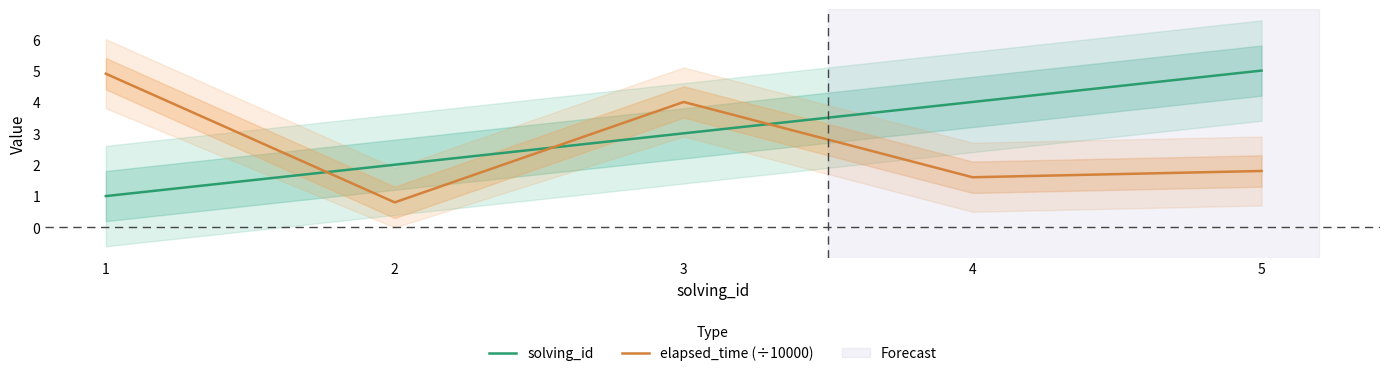

Reading right to left, transcribe all the data shown in this chart.

solving_id: 5.0	4.0	3.0	2.0	1.0
elapsed_time (÷10000): 1.8	1.6	4.0	0.8	4.9